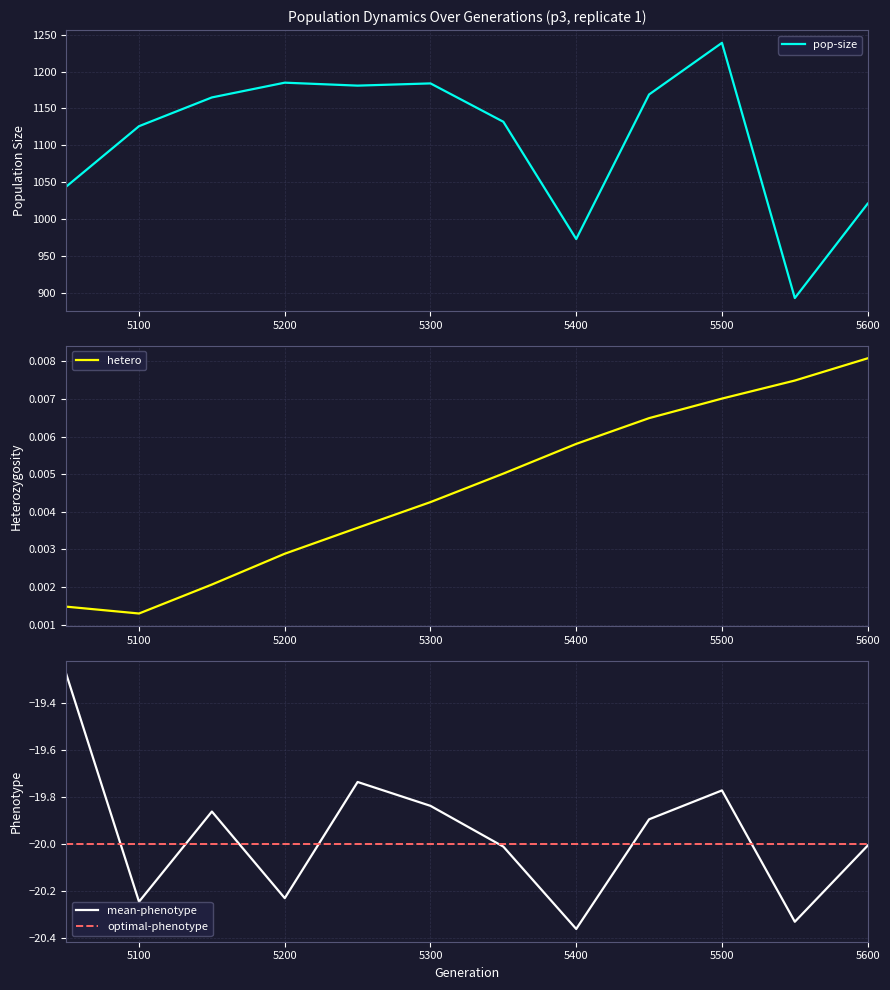

The value of optimal-phenotype at 5100 is -20.0. True or false?

True